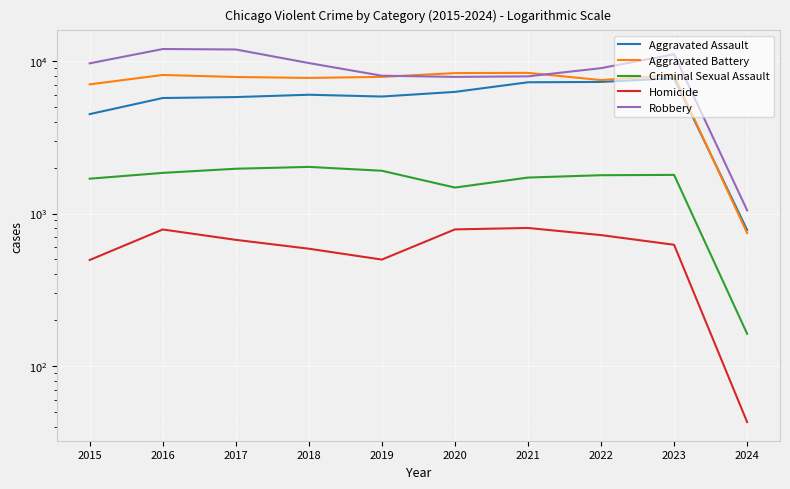

Which series has the largest range (max minus min)?

Robbery